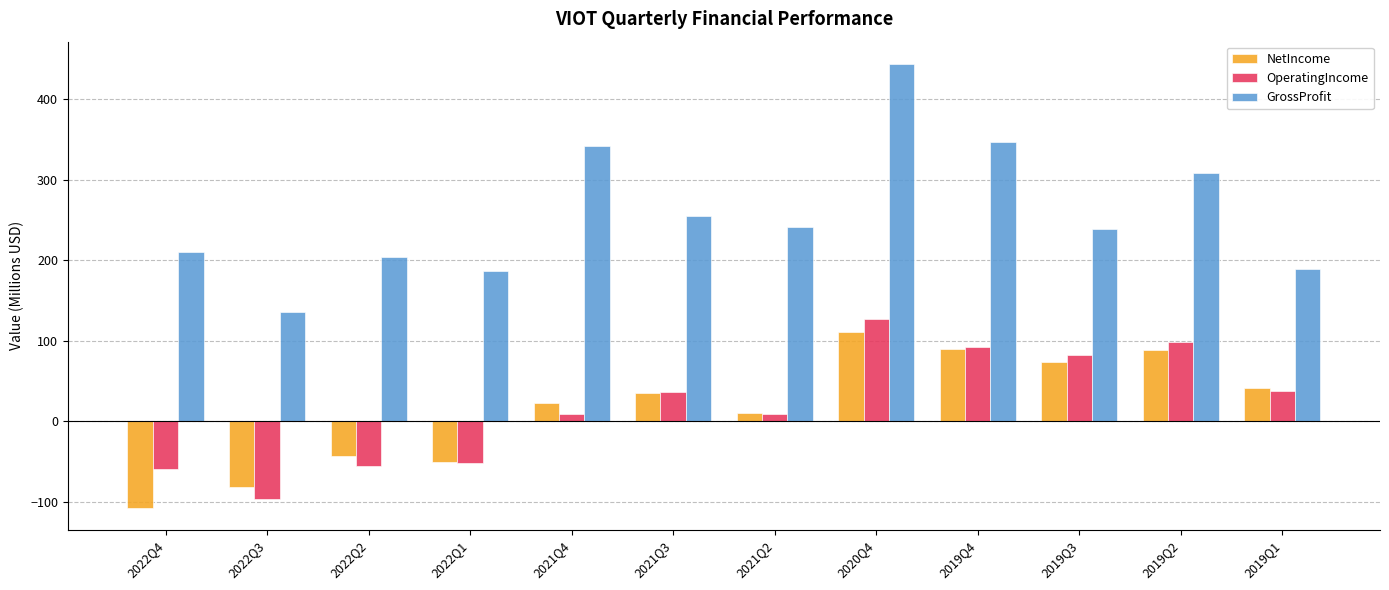

Where is NetIncome nearest to the value 1?

2021Q2